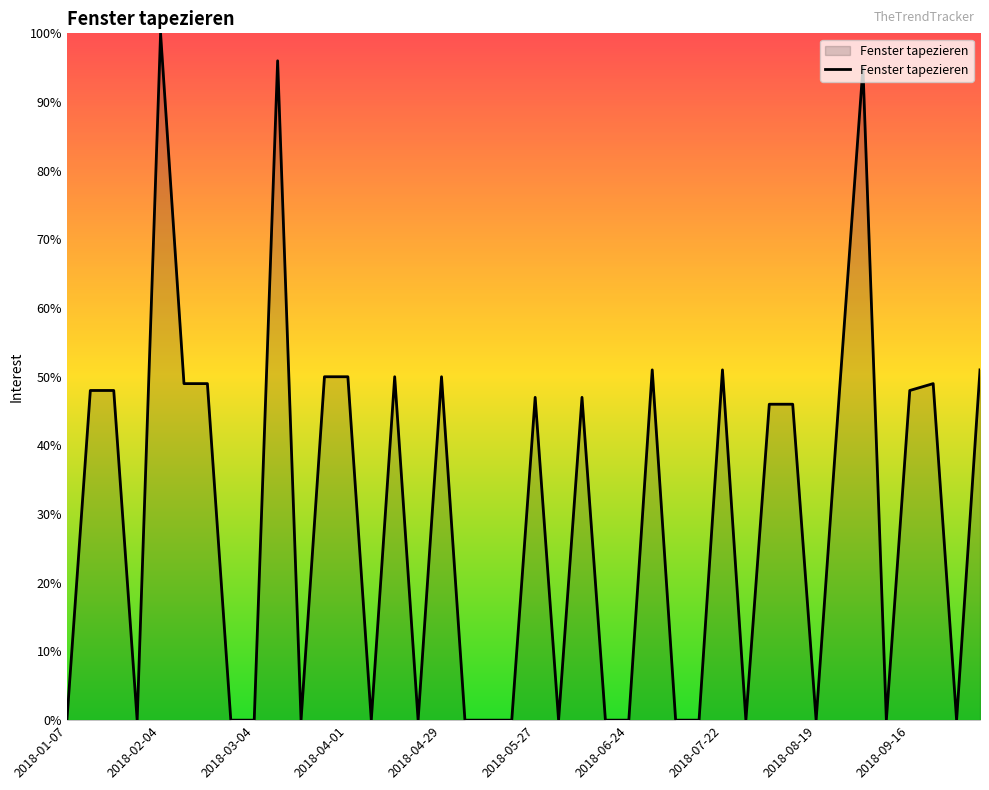

What is the difference between the maximum and minimum values?

100